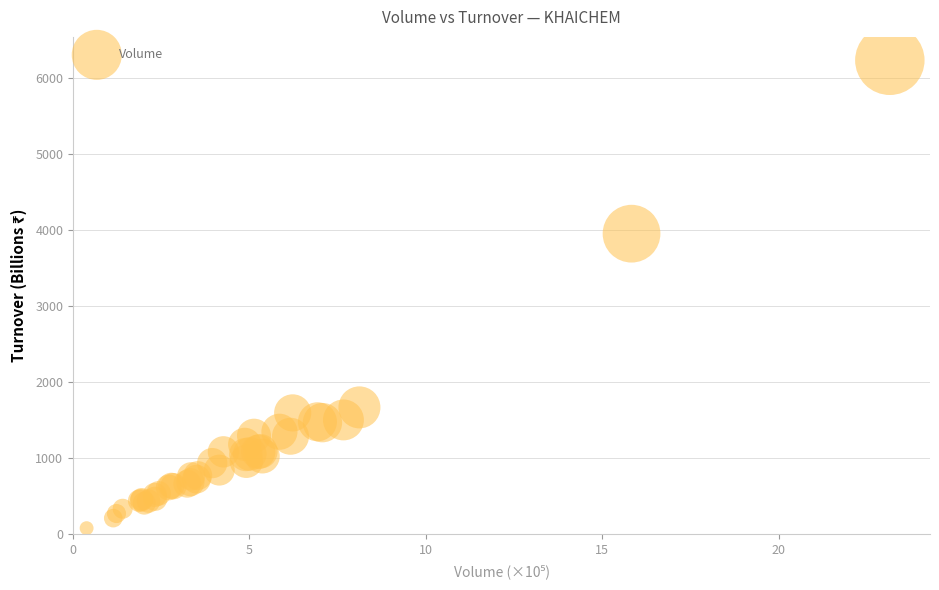

What Y value in the scatter plot is closest to 3158?

3955.5